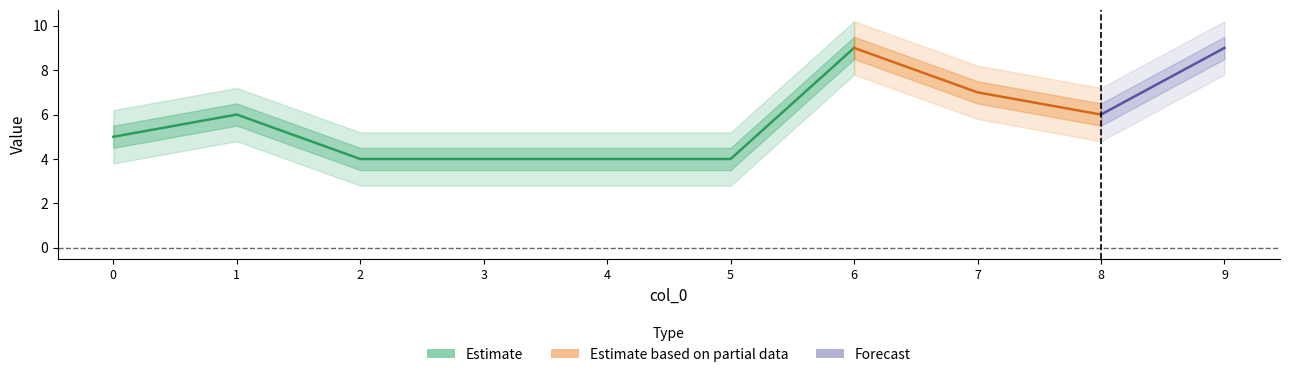

What is the value of the 9th point from the left?

6